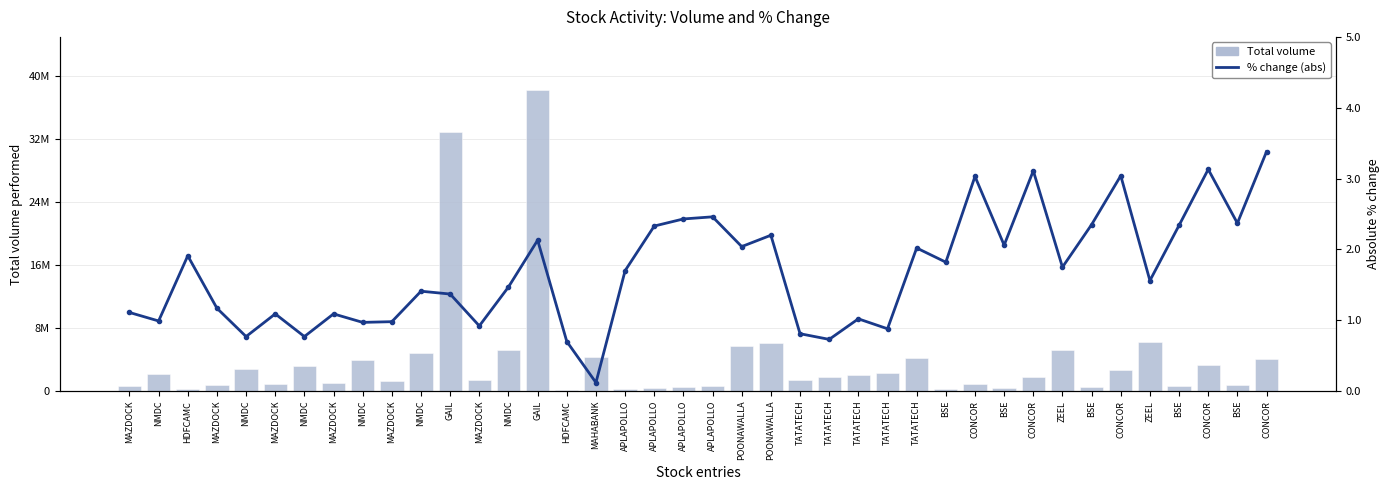

At MAZDOCK, list the series in order from smallest to largest.

% change (abs), Total volume